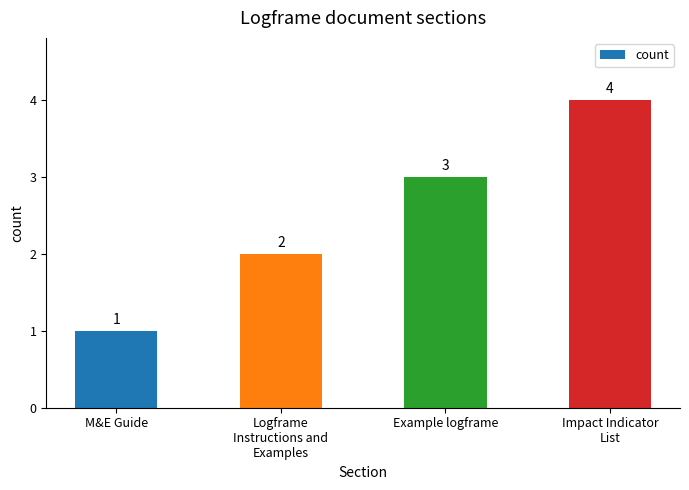

What is the difference between the values at Logframe
Instructions and
Examples and M&E Guide?

1